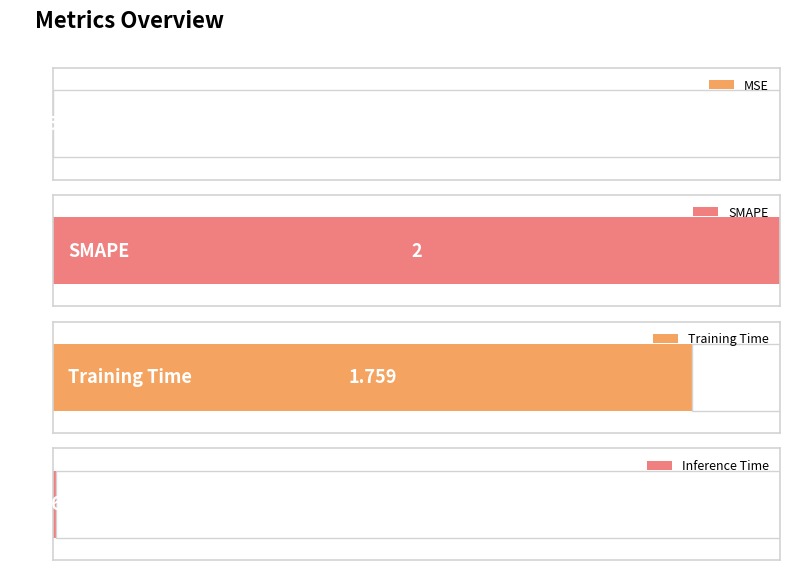

Reading right to left, extract all data points from this chart.

0.0	1.8	2.0	0.0